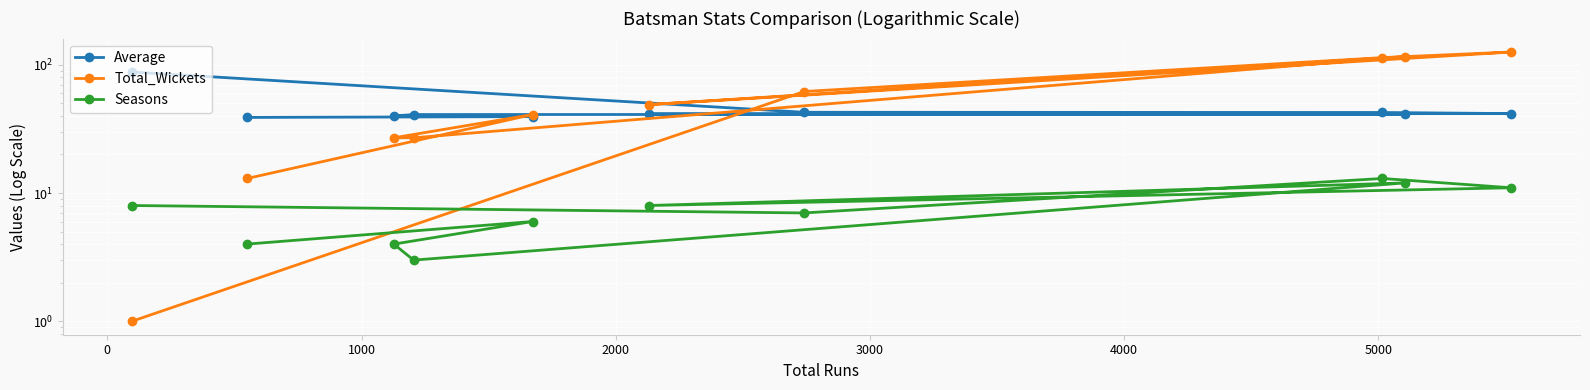

Does the chart display data point markers on the line(s)?

Yes